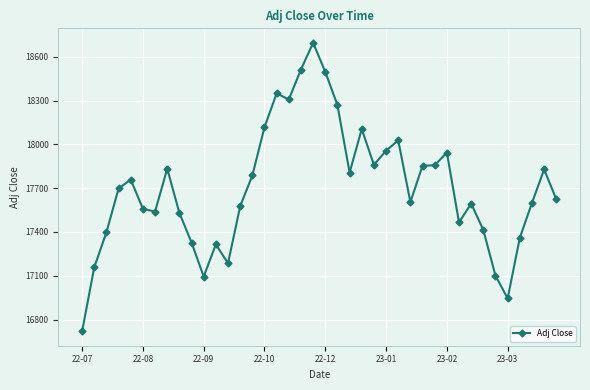

True or false: there are more than 1 points higher than both neighbors.

True